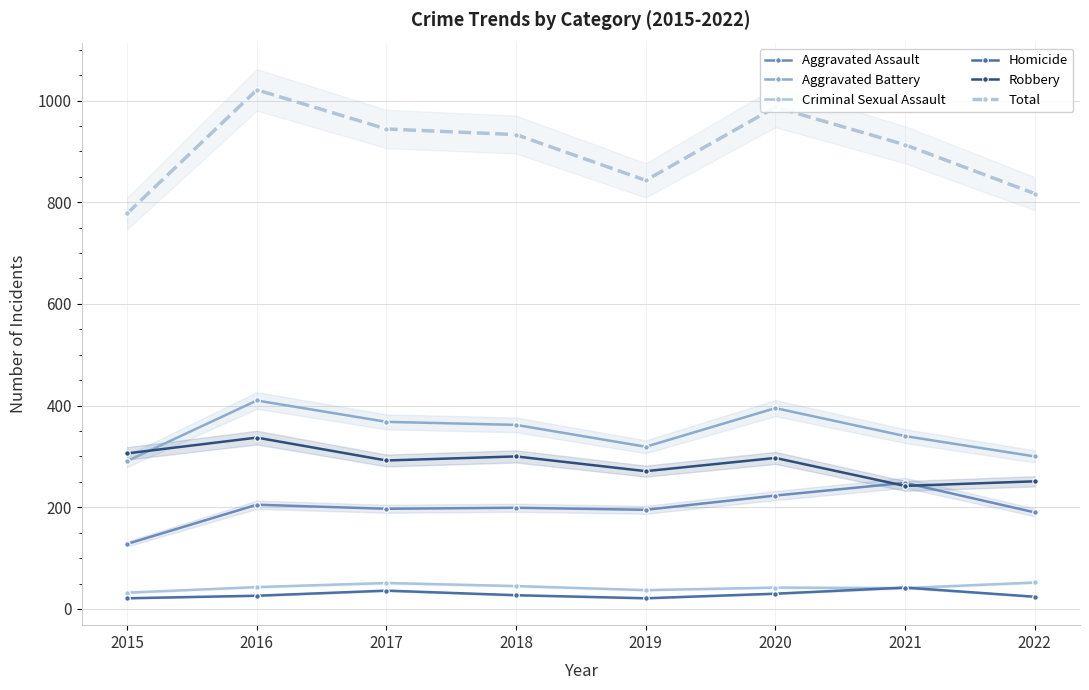

Does the chart display data point markers on the line(s)?

Yes